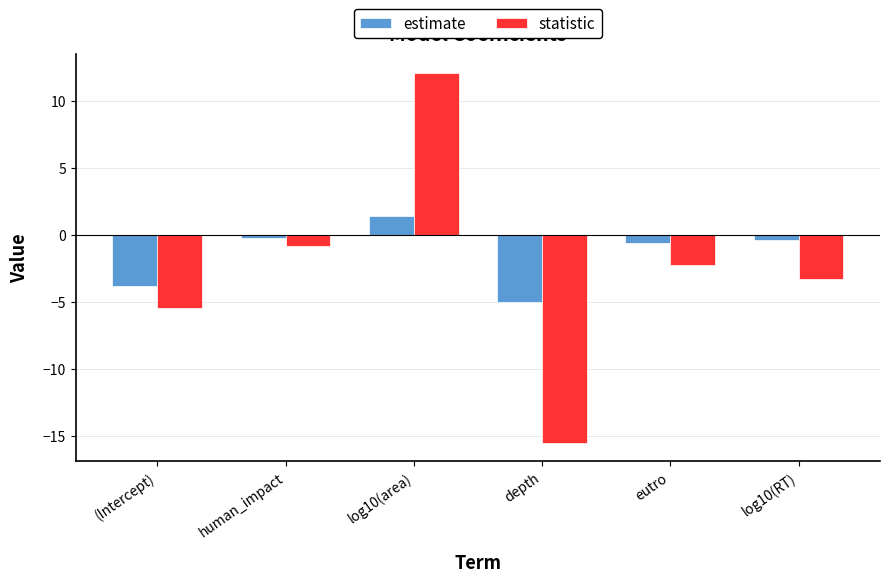

Which label corresponds to the smallest value in the chart?

depth